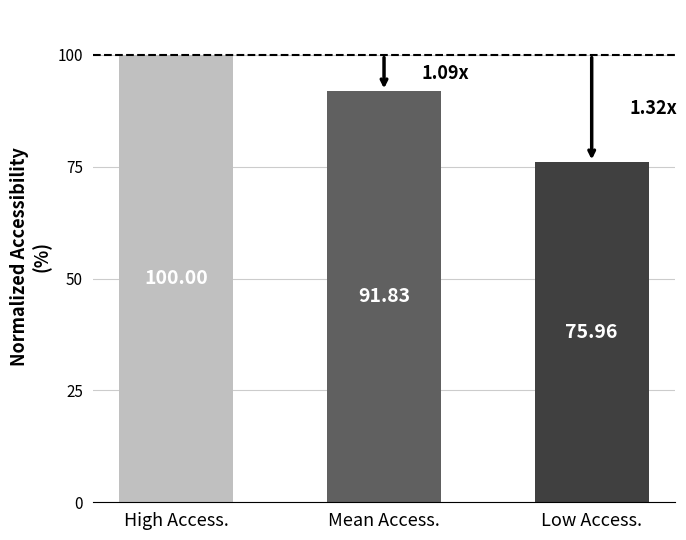

What is the label of the 2nd bar from the right?

Mean Access.